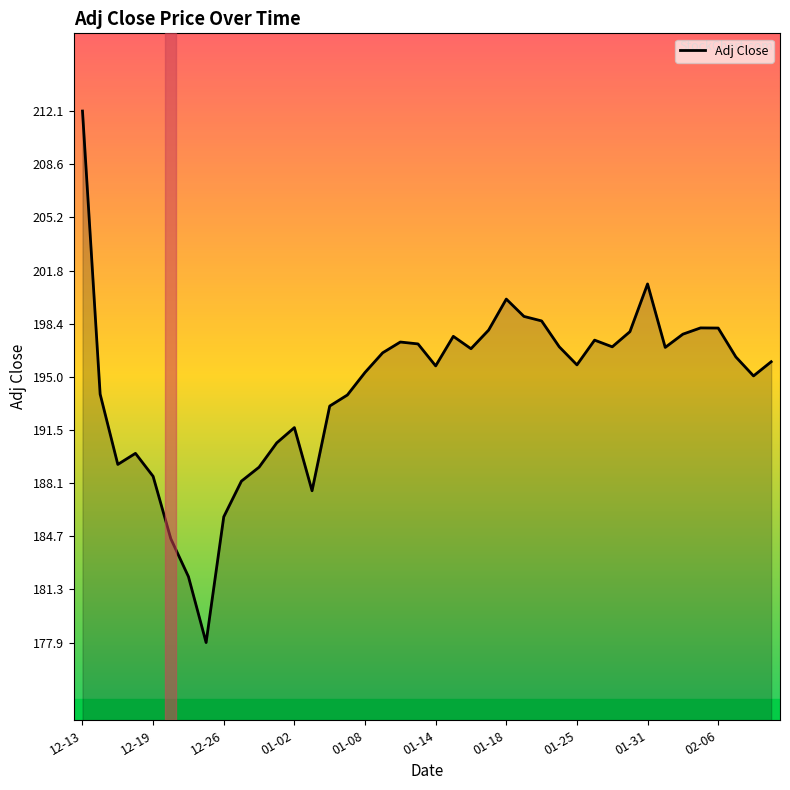

What is the difference between the maximum and minimum values?

34.2